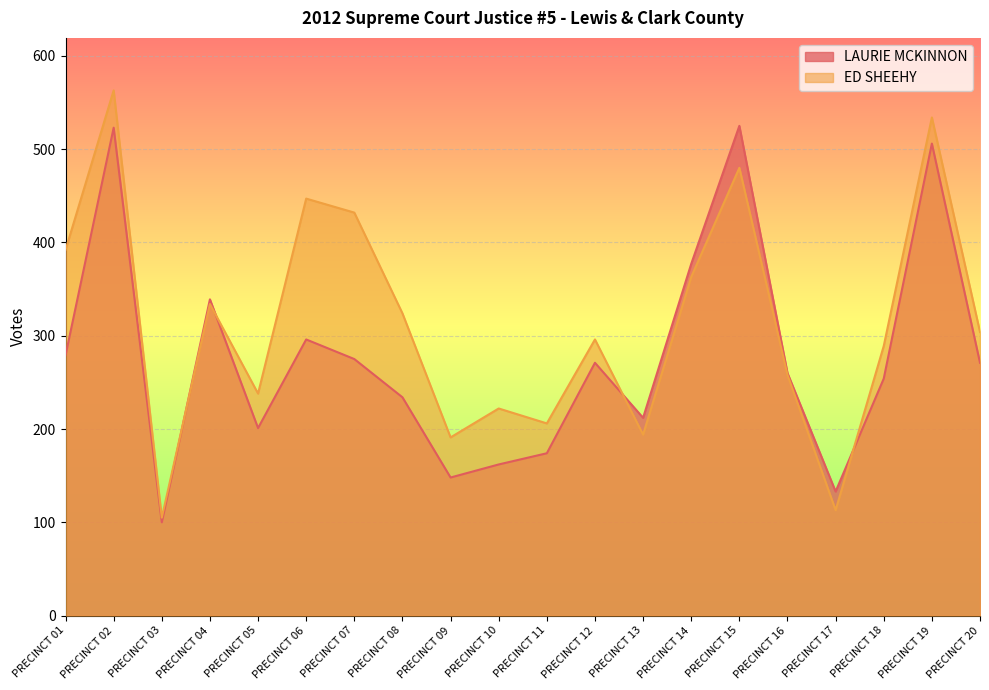

Rank the categories by LAURIE MCKINNON value from lowest to highest.

PRECINCT 03, PRECINCT 17, PRECINCT 09, PRECINCT 10, PRECINCT 11, PRECINCT 05, PRECINCT 13, PRECINCT 08, PRECINCT 18, PRECINCT 16, PRECINCT 12, PRECINCT 20, PRECINCT 07, PRECINCT 01, PRECINCT 06, PRECINCT 04, PRECINCT 14, PRECINCT 19, PRECINCT 02, PRECINCT 15